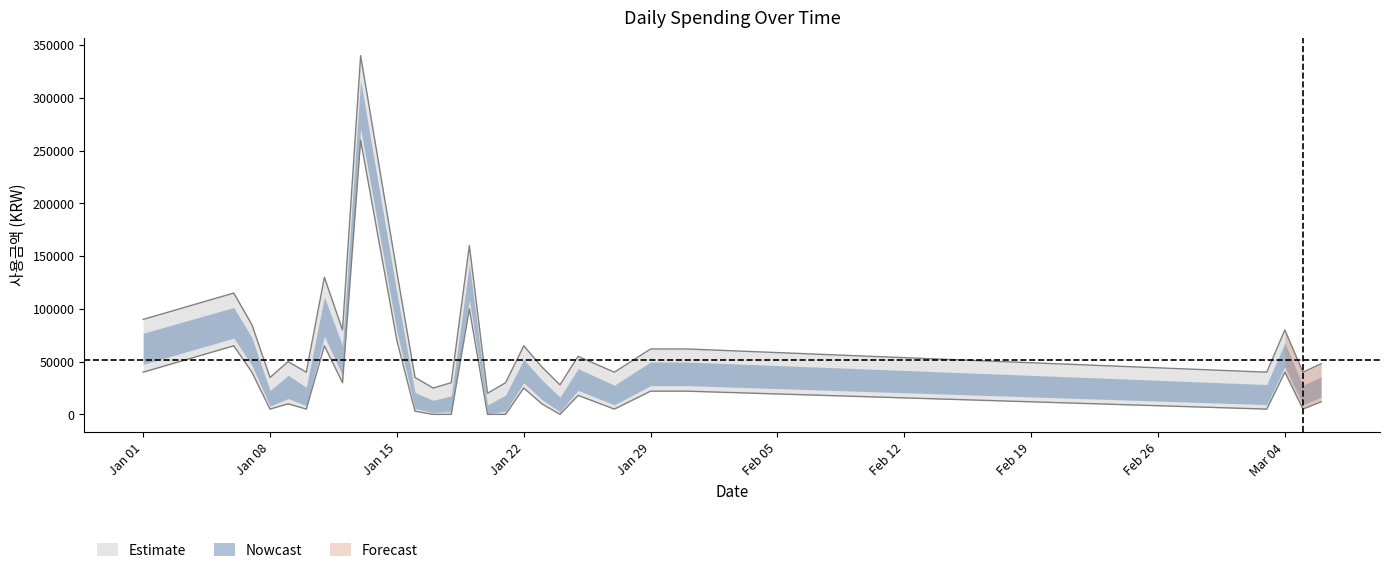

How many interior local peaks does the daily_total series have?

8